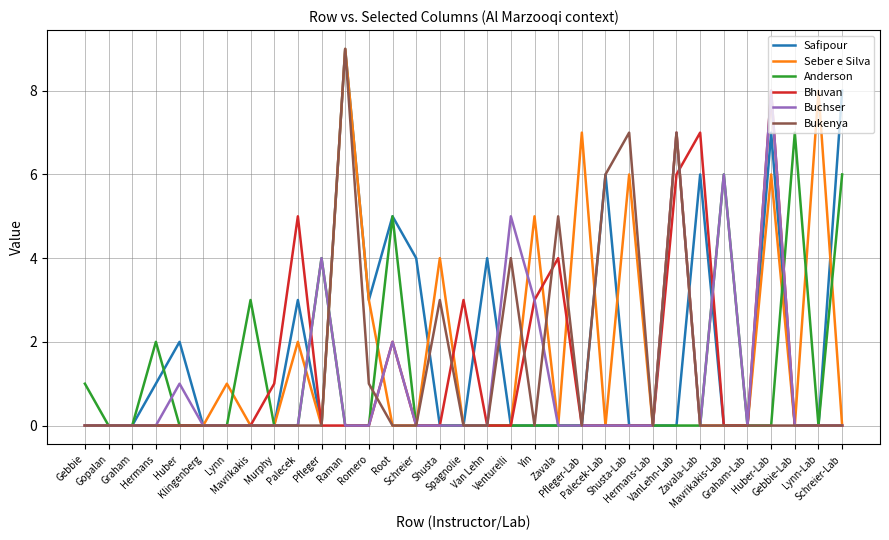

How many lines are shown in the chart?

6